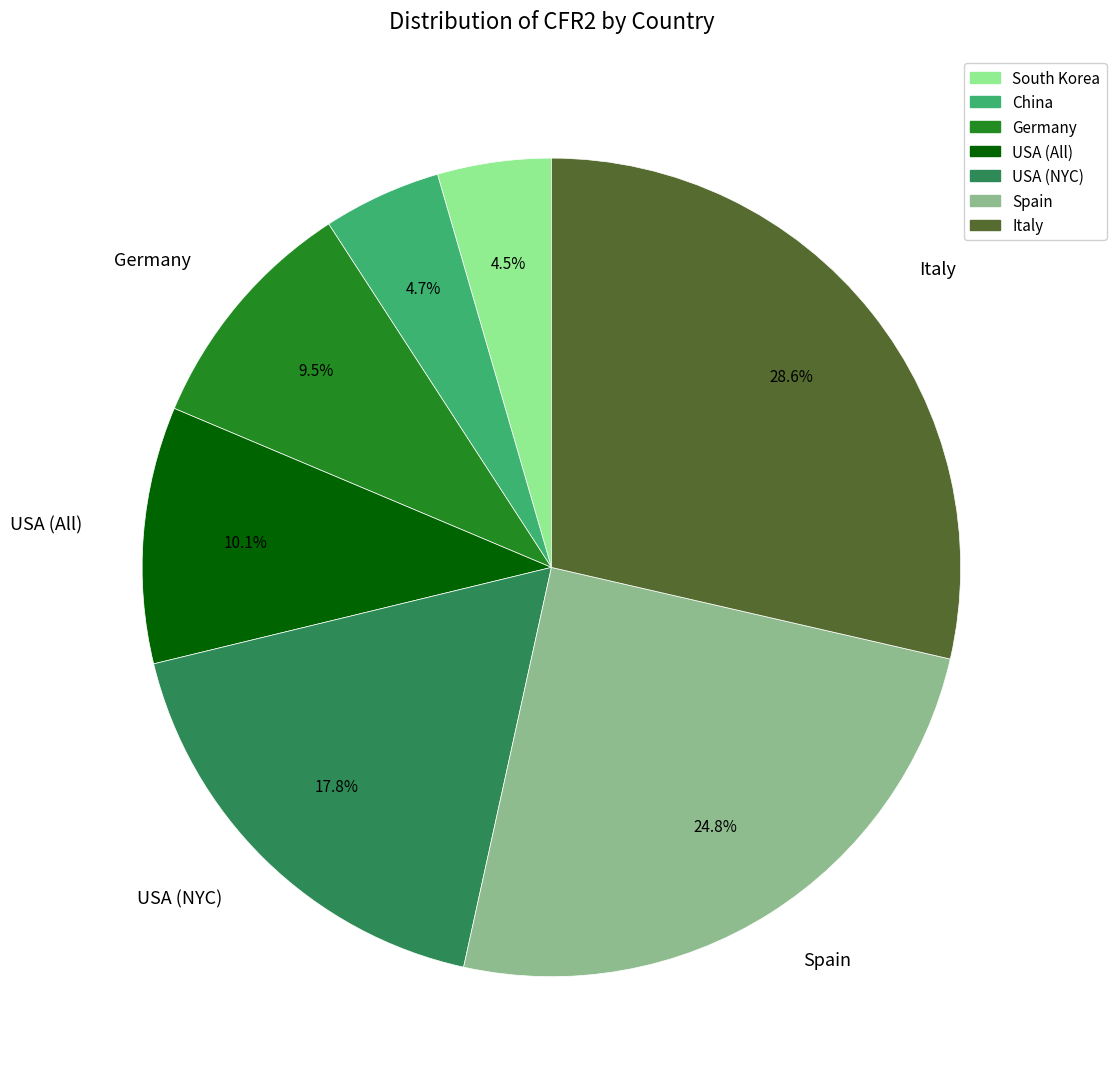

To the nearest percent, what is the average slice percentage?

14%